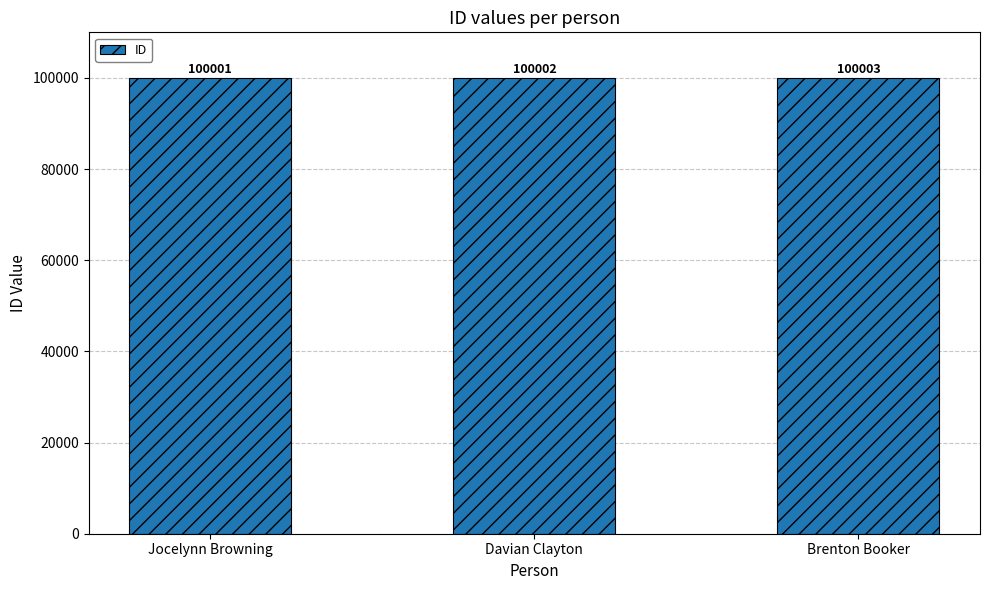

What is the sum of all values?

300006